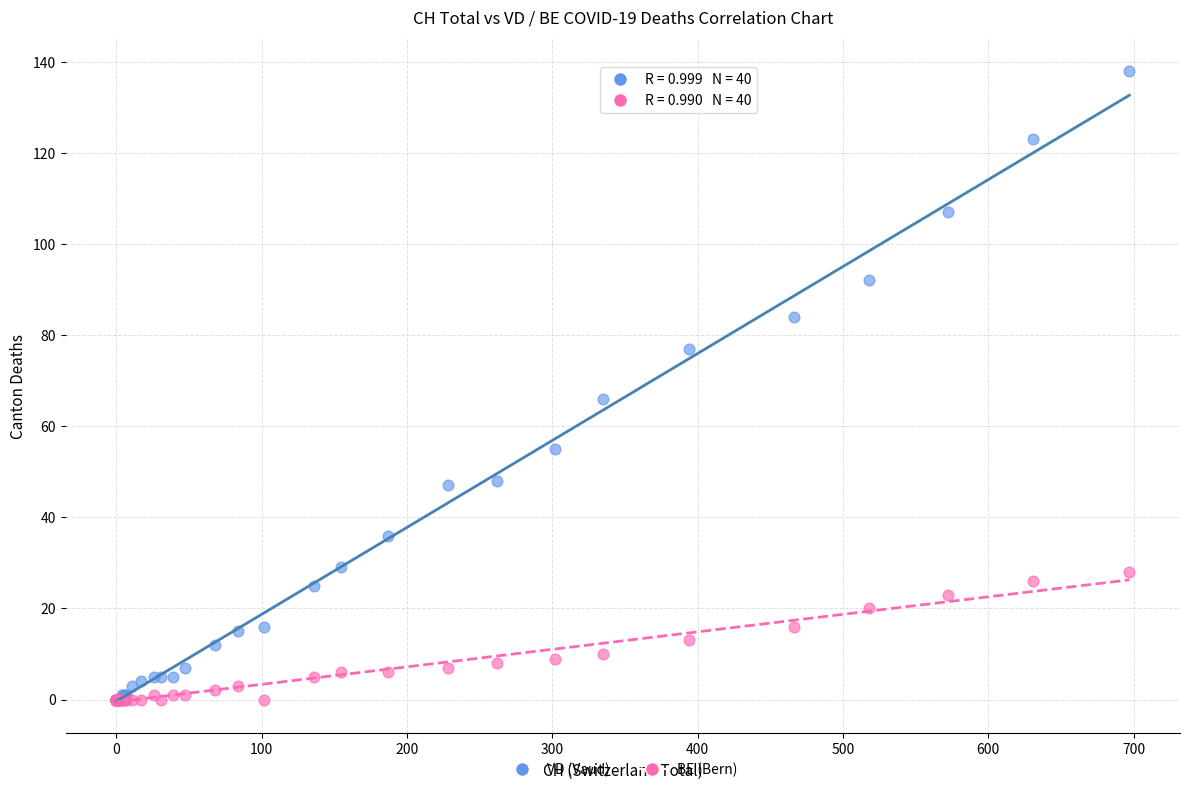

Across all series, what Y value is closest to 69?

66